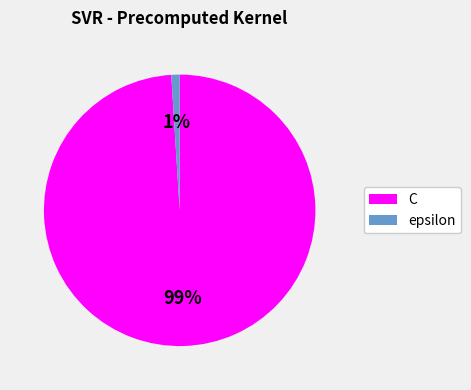

Is there any slice that represents more than half of the pie?

Yes